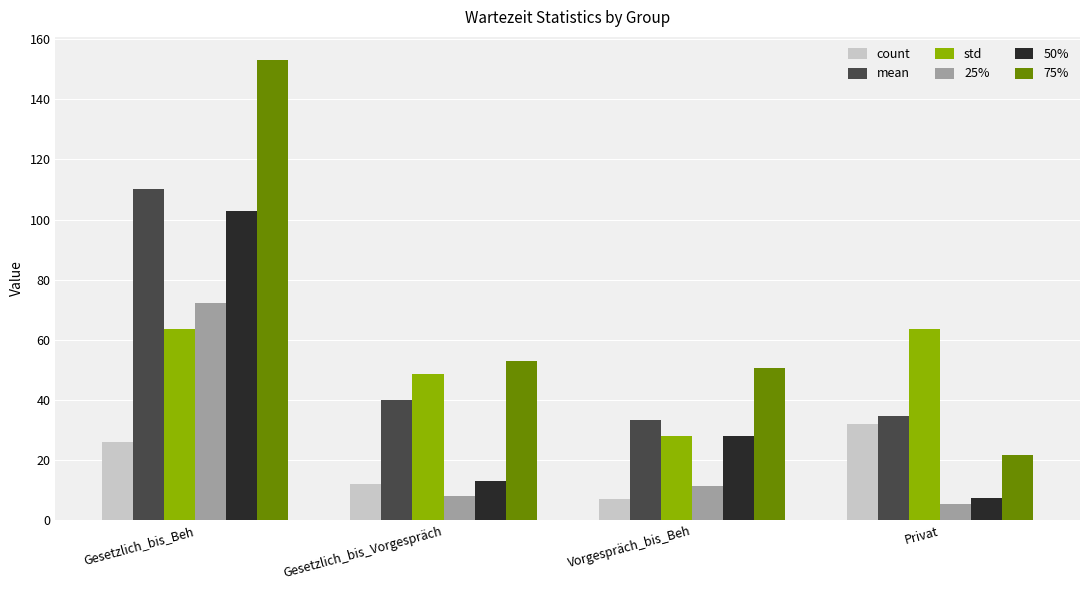

What is the label of the 2nd bar from the left?

Gesetzlich_bis_Vorgespräch